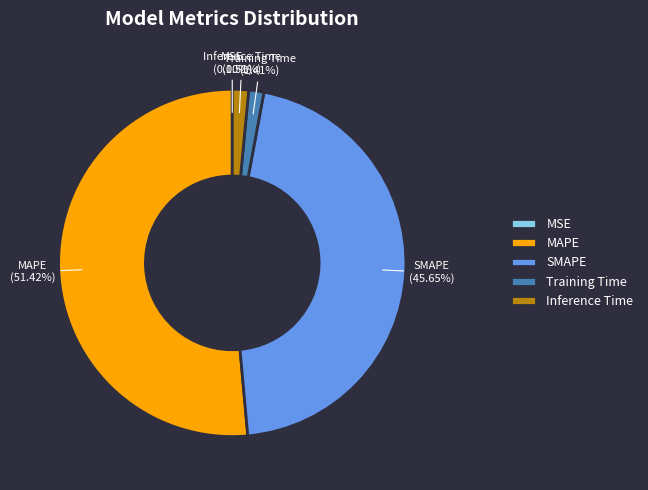

Is there any slice that represents more than half of the pie?

Yes